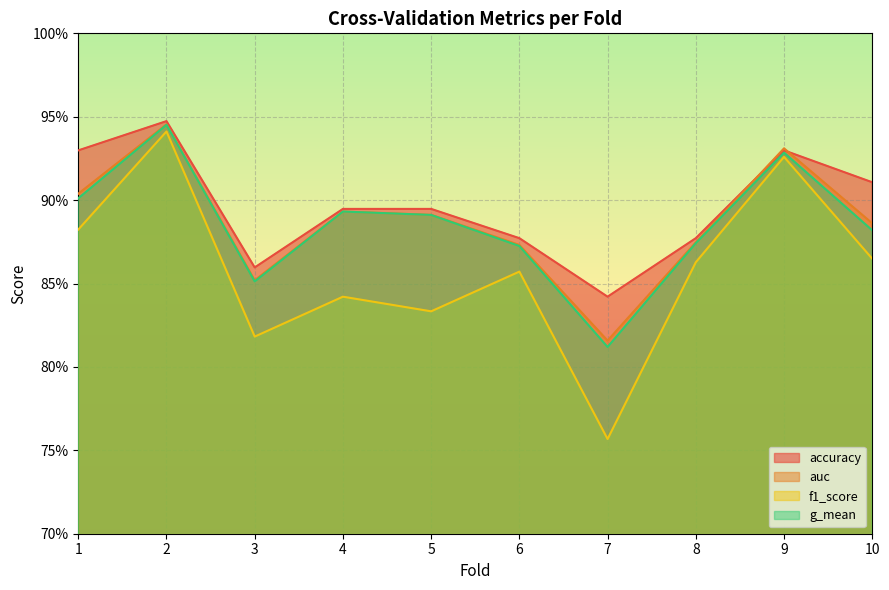

Which has a higher value, 7 or 3?

3